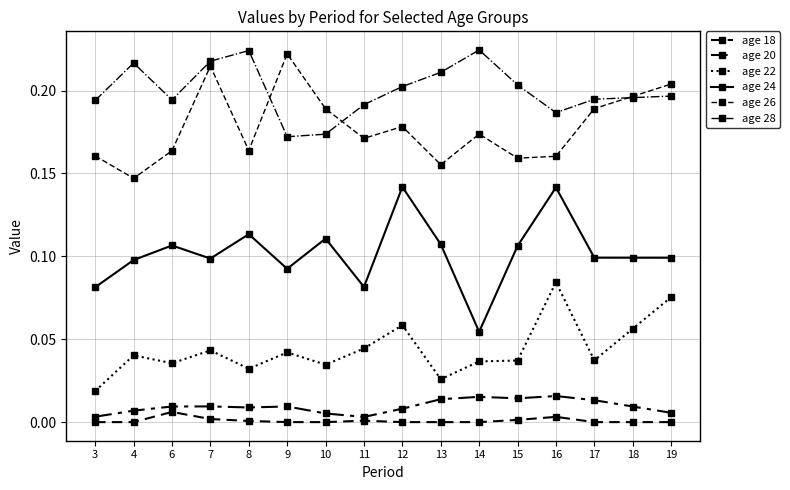

Count the number of data series in this chart.

6